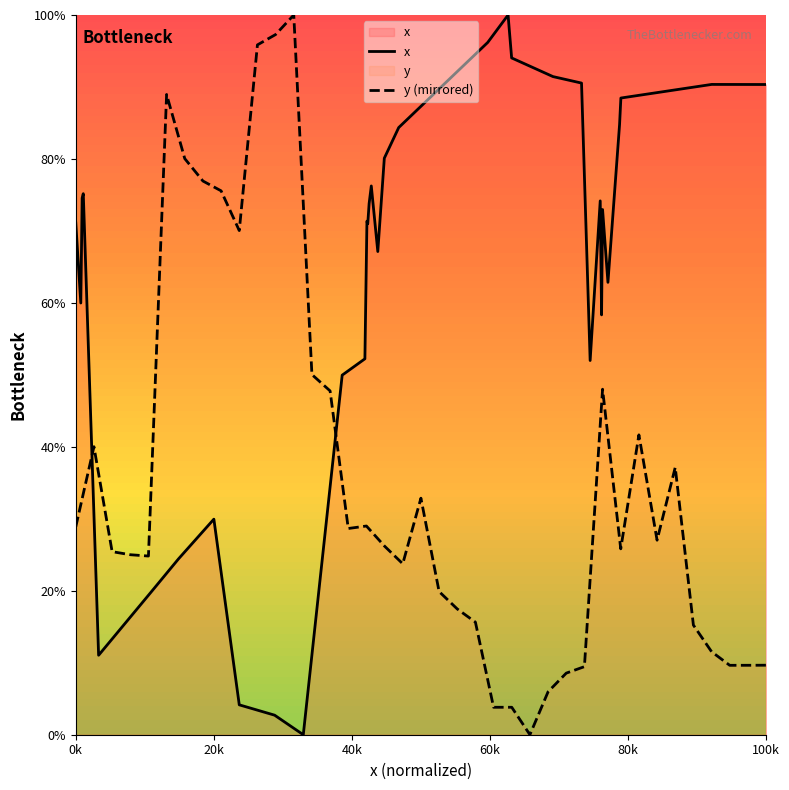

What is the value of the y (mirrored) point at the 33rd from the left?

27.0